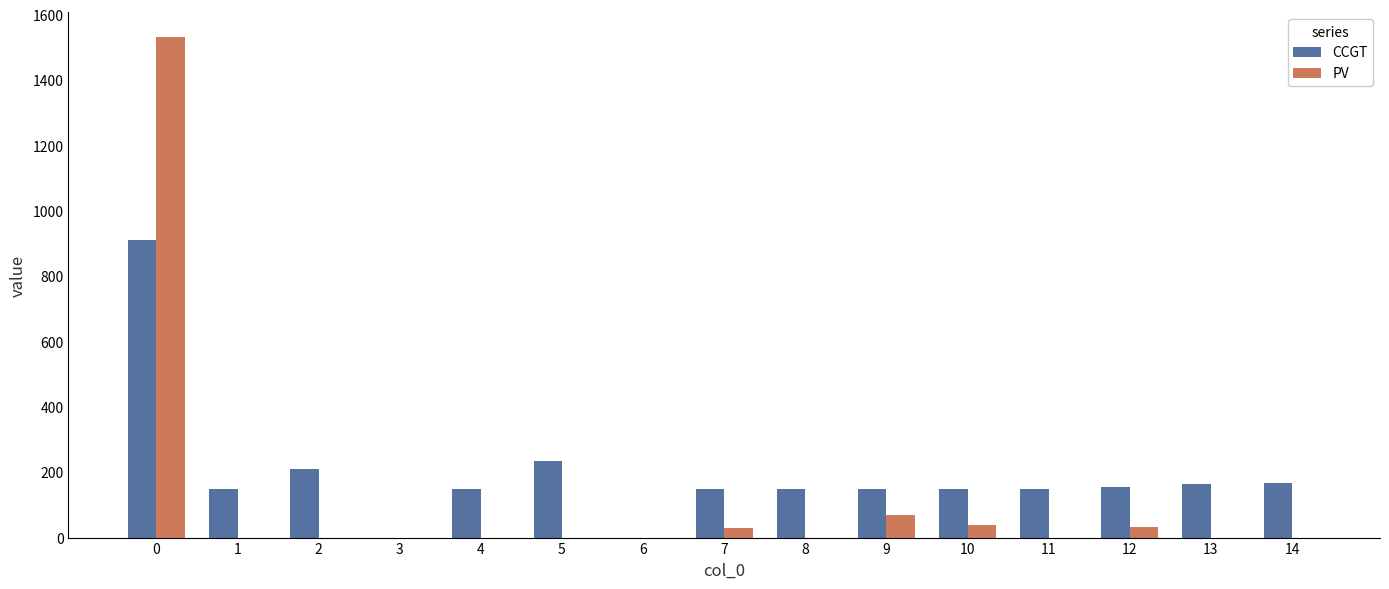

What is the greatest value displayed?

1531